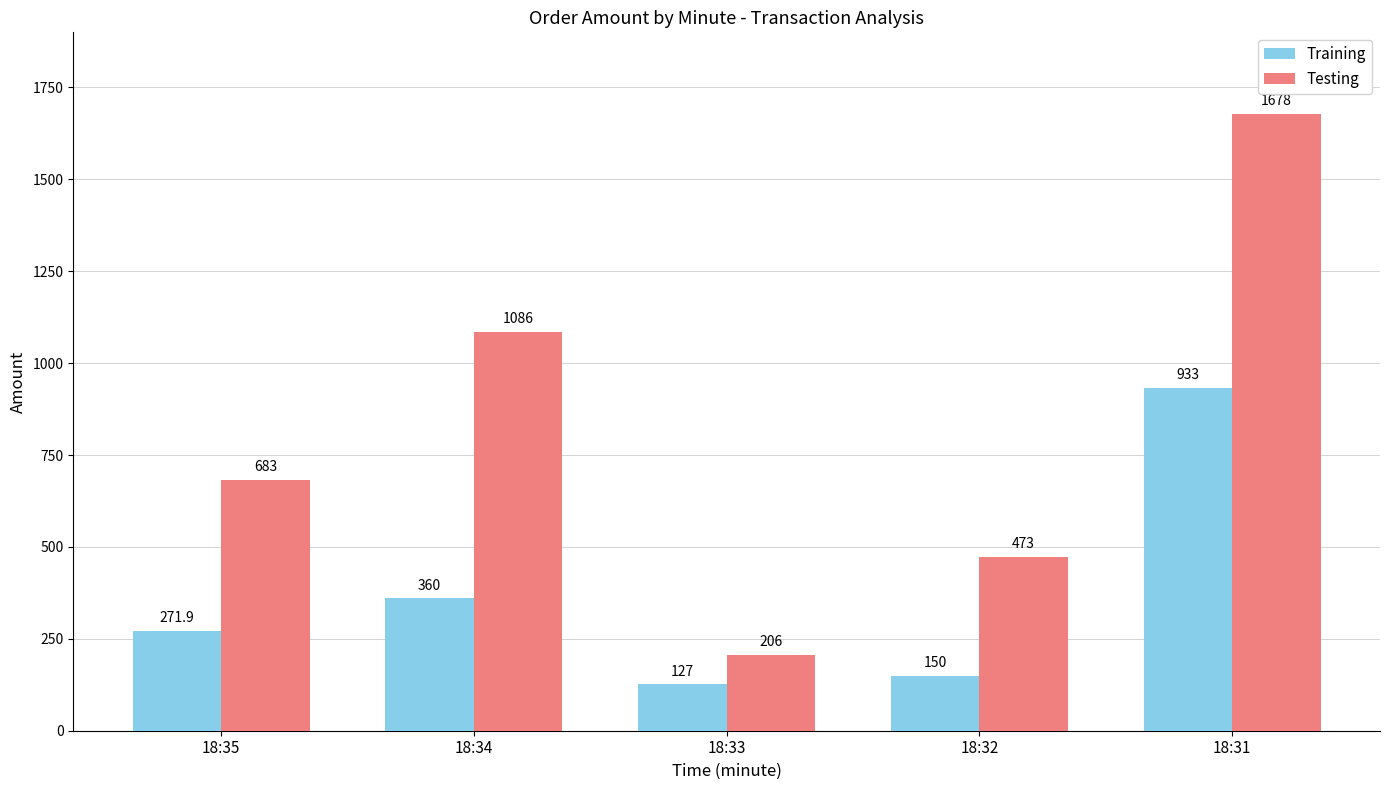

List the series in order of their overall mean, highest first.

Testing, Training